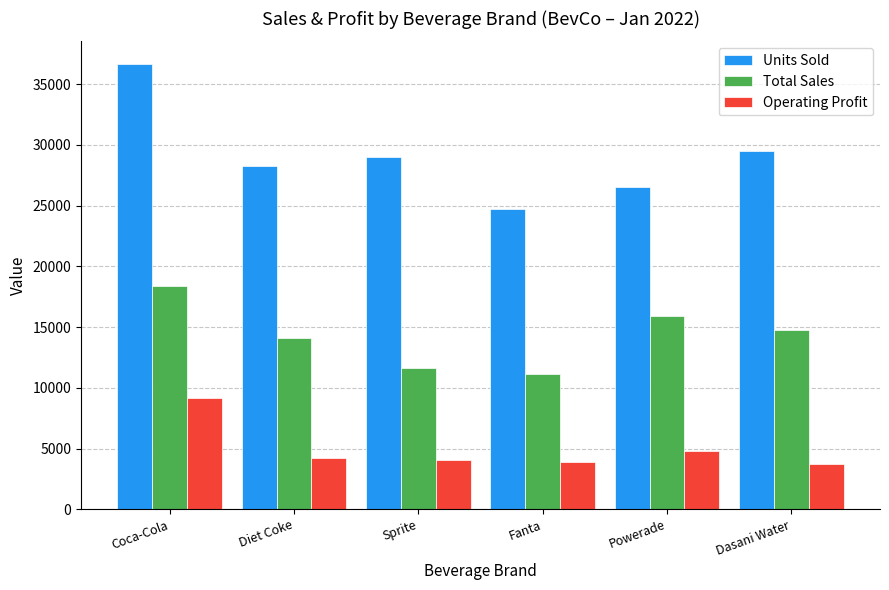

Rank the series at Dasani Water from highest to lowest value.

Units Sold, Total Sales, Operating Profit